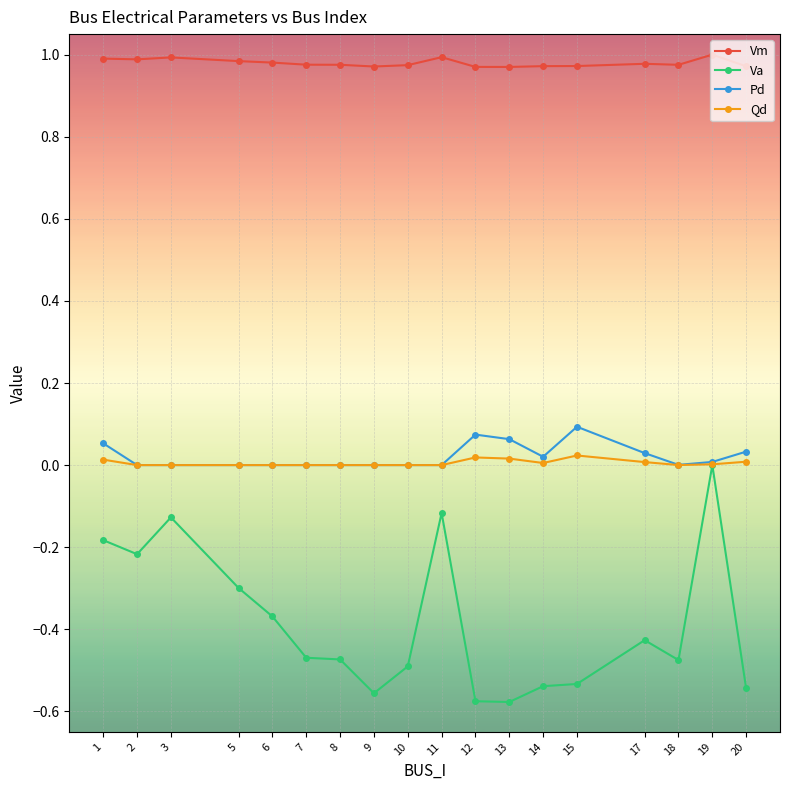

At which label does Va reach its peak?

19